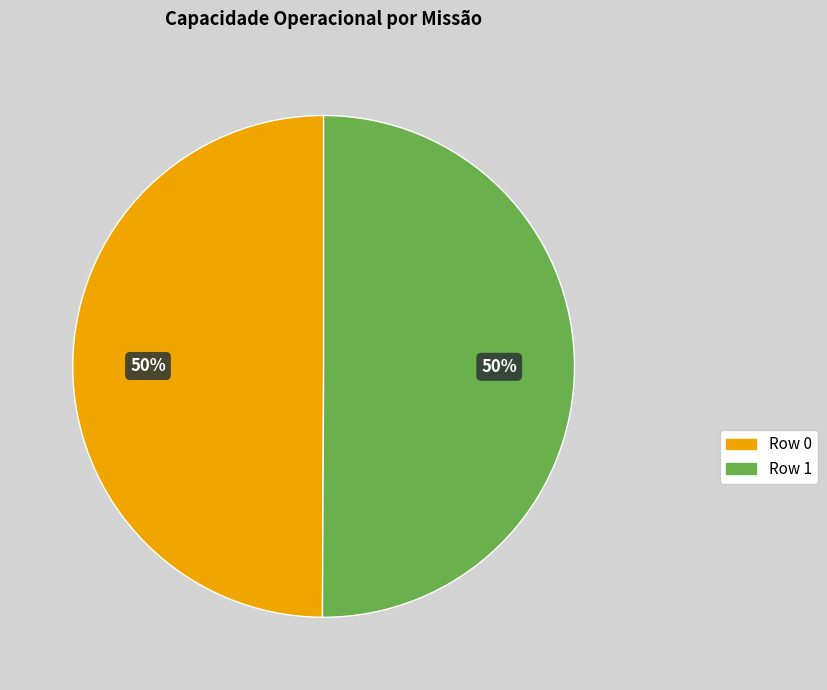

Do Row 1 and Row 0 together represent more than half of the pie?

Yes